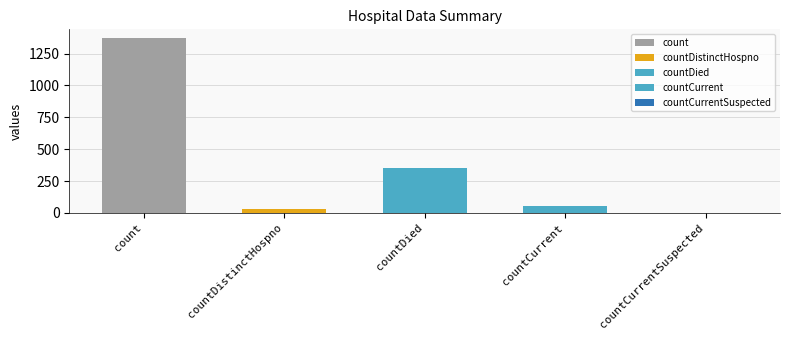

The chart shows a value of 52 at countCurrent. True or false?

True